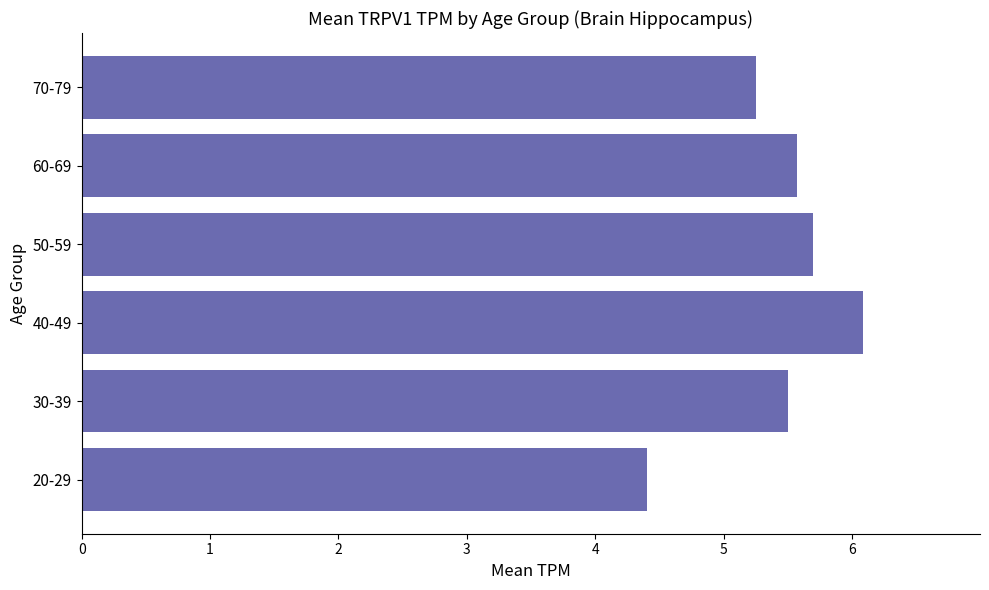

What is the maximum value shown in the chart?

6.1